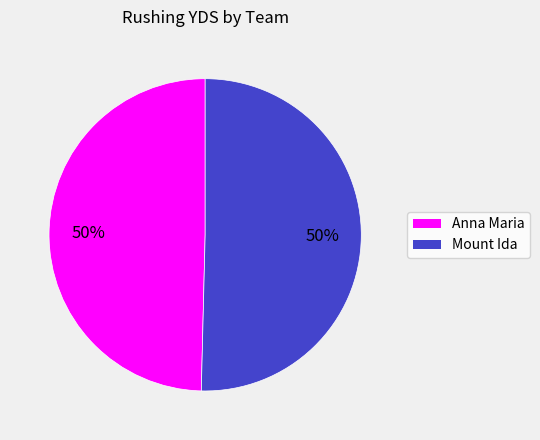

To the nearest percent, what portion does Anna Maria represent?

50%